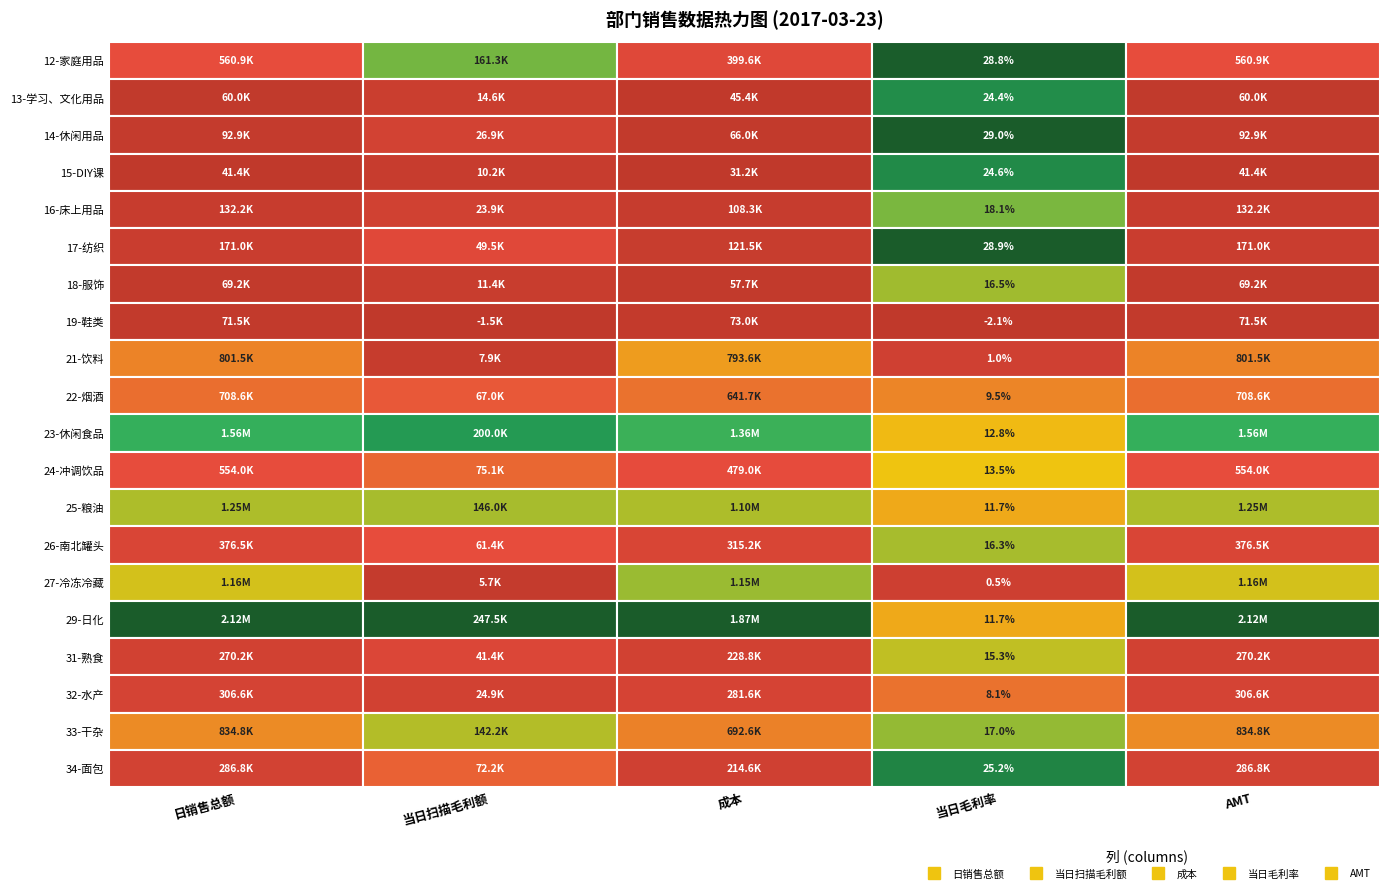

Reading left to right, extract all data points from this chart.

12-家庭用品: 560899.6	161326.7	399572.9	28.8	560900.1
13-学习、文化用品: 60008.3	14618.9	45389.4	24.4	60008.3
14-休闲用品: 92910.7	26928.8	65981.9	29.0	92912.8
15-DIY课: 41408.6	10174.4	31234.2	24.6	41408.6
16-床上用品: 132215.4	23885.3	108330.1	18.1	132215.4
17-纺织: 170973.0	49458.5	121514.4	28.9	170973.1
18-服饰: 69160.0	11414.3	57745.7	16.5	69160.0
19-鞋类: 71490.5	-1474.4	72964.9	-2.1	71490.5
21-饮料: 801496.2	7916.9	793579.3	1.0	801495.7
22-烟酒: 708648.6	66977.3	641671.4	9.5	708648.6
23-休闲食品: 1560500.4	199973.8	1360526.6	12.8	1560500.9
24-冲调饮品: 554034.9	75068.6	478966.2	13.5	554034.8
25-粮油: 1250816.9	145954.8	1104862.1	11.7	1250817.1
26-南北罐头: 376513.9	61362.6	315151.3	16.3	376513.6
27-冷冻冷藏: 1155448.4	5697.8	1149750.6	0.5	1155449.9
29-日化: 2117634.2	247508.4	1870125.8	11.7	2117635.5
31-熟食: 270210.6	41389.3	228821.3	15.3	270210.7
32-水产: 306586.0	24938.6	281647.5	8.1	306586.0
33-干杂: 834829.3	142203.7	692625.6	17.0	834829.3
34-面包: 286829.5	72215.9	214613.6	25.2	286829.4